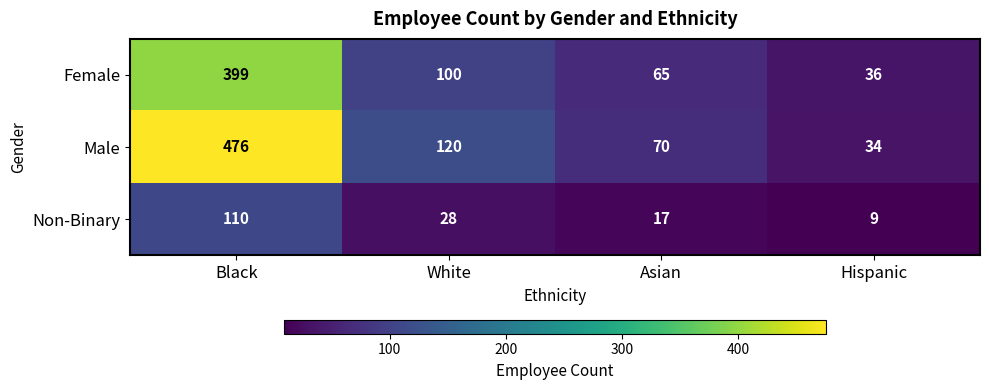

The value of Non-Binary at White is 28. True or false?

True